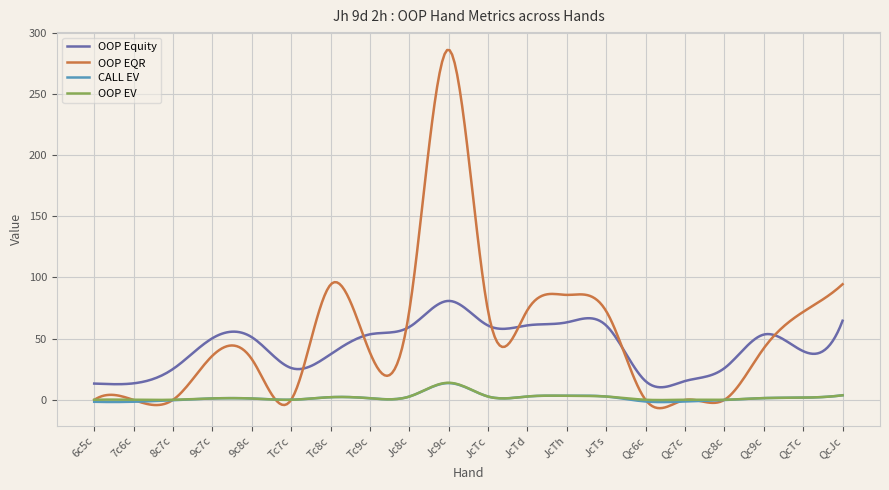

How many series are shown in this chart?

4